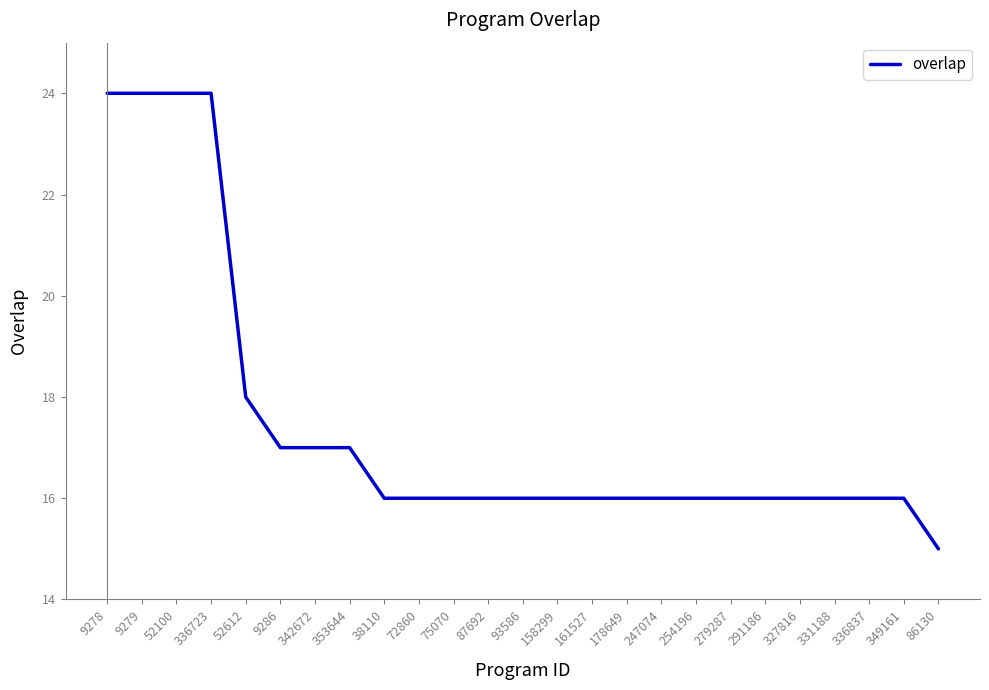

What is the change in value from 342672 to 178649?

-1